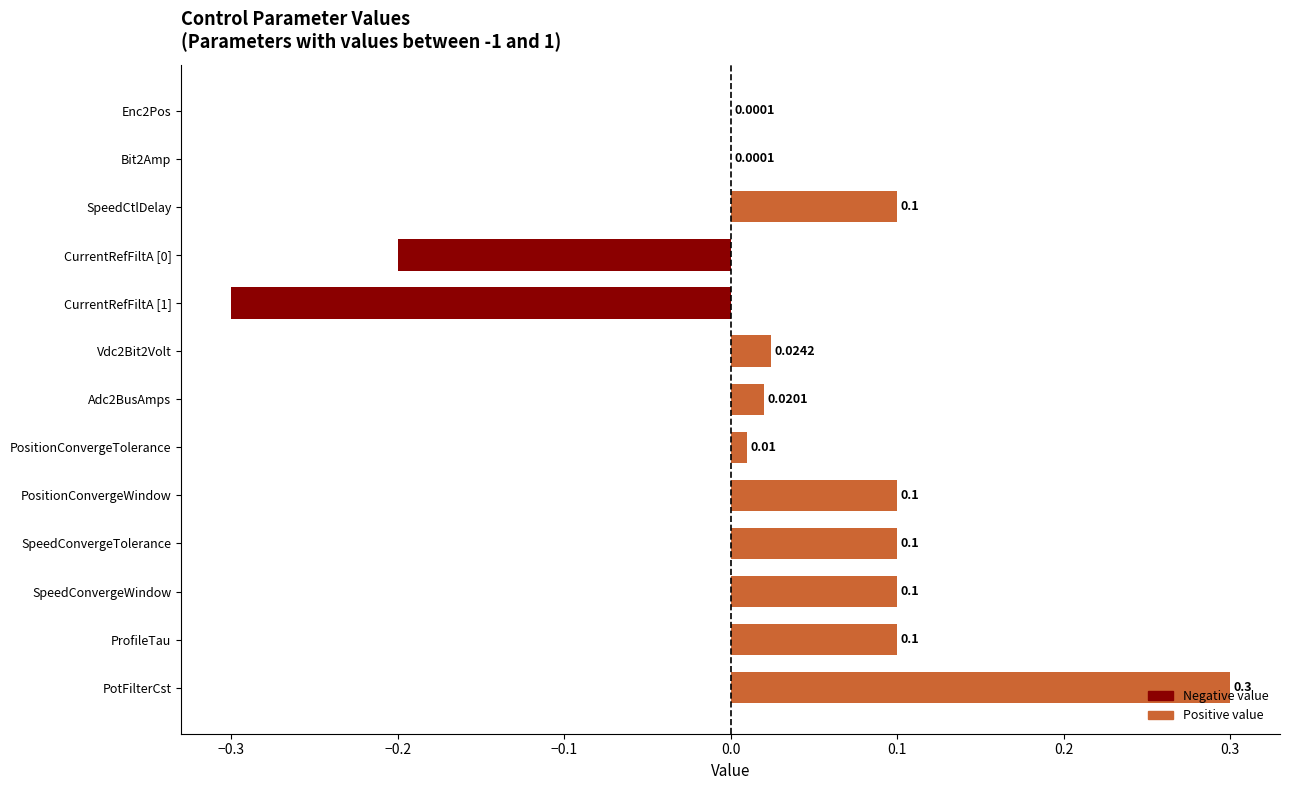

What is the sum of all values?

0.4